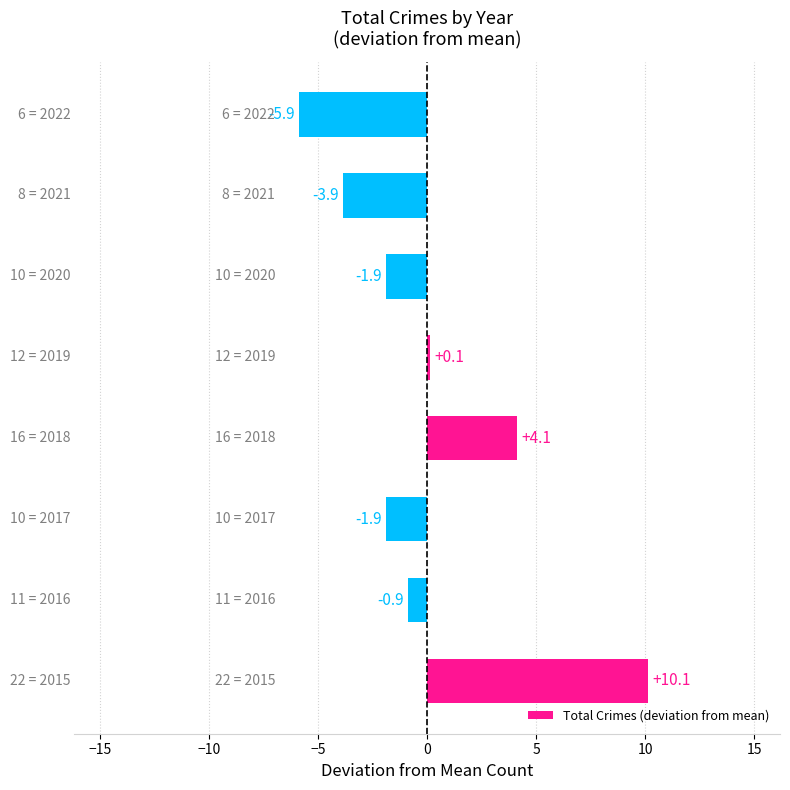

What is the difference between the second highest and minimum values?

10.0